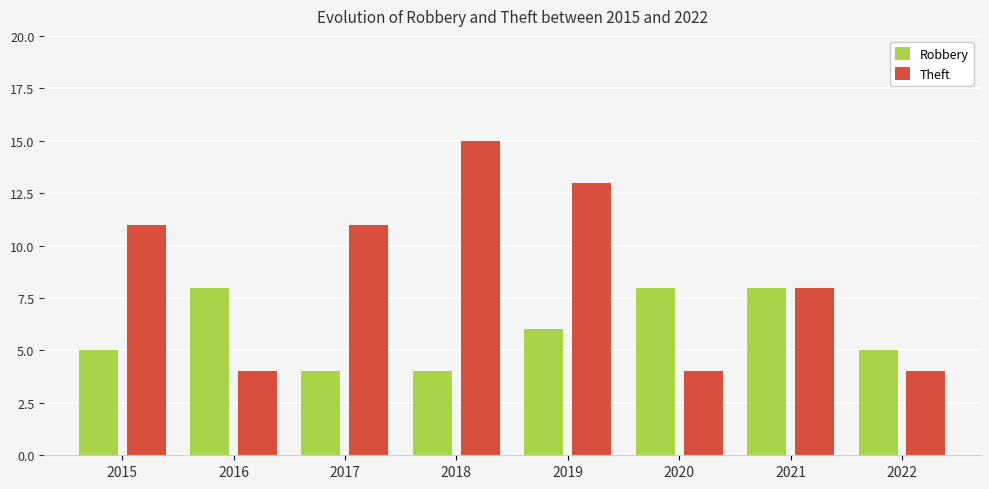

Which series has the largest total across all categories?

Theft